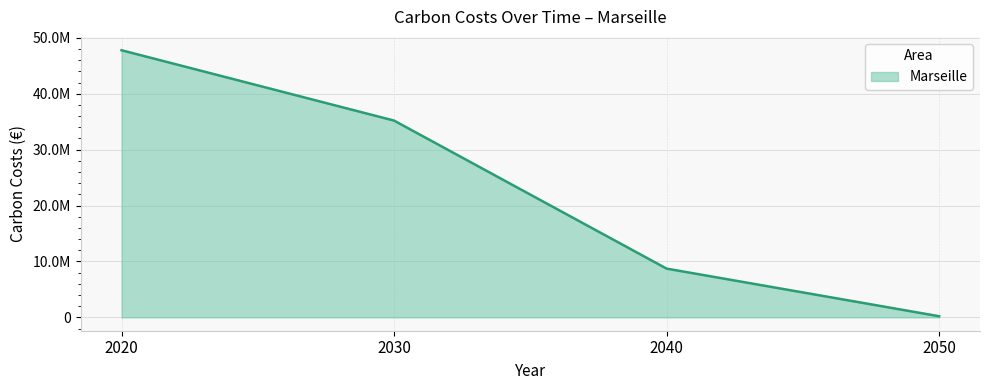

Rank the categories by value from highest to lowest.

2020, 2030, 2040, 2050